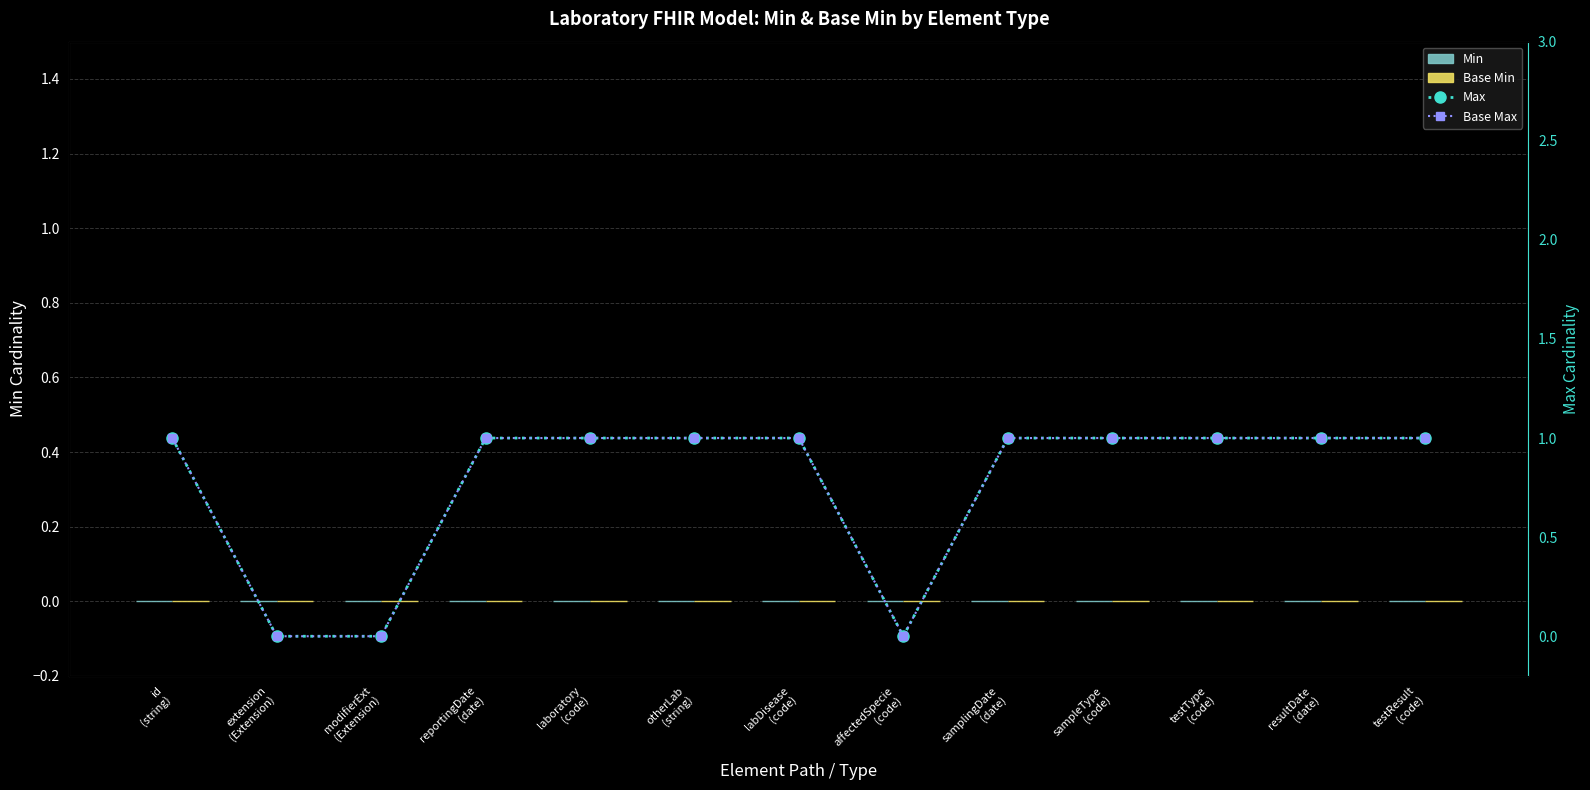

Is the value of Min at extension
(Extension) greater than the value of Base Min at sampleType
(code)?

No